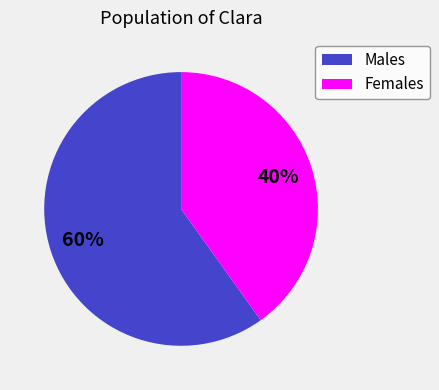

Combined, do Males and Females account for over 50%?

Yes